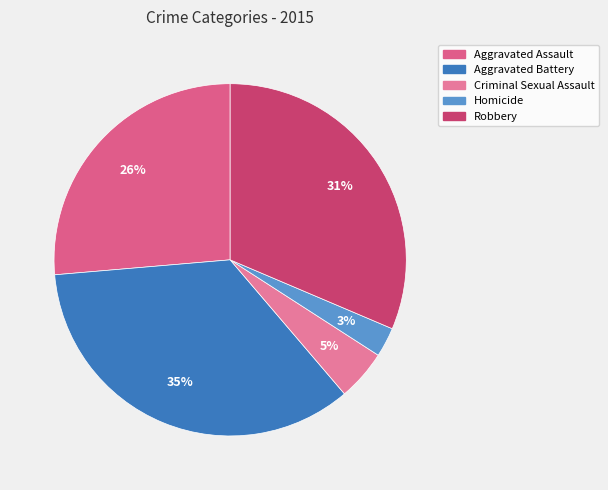

To the nearest percent, what percentage of the pie is Aggravated Assault?

26%